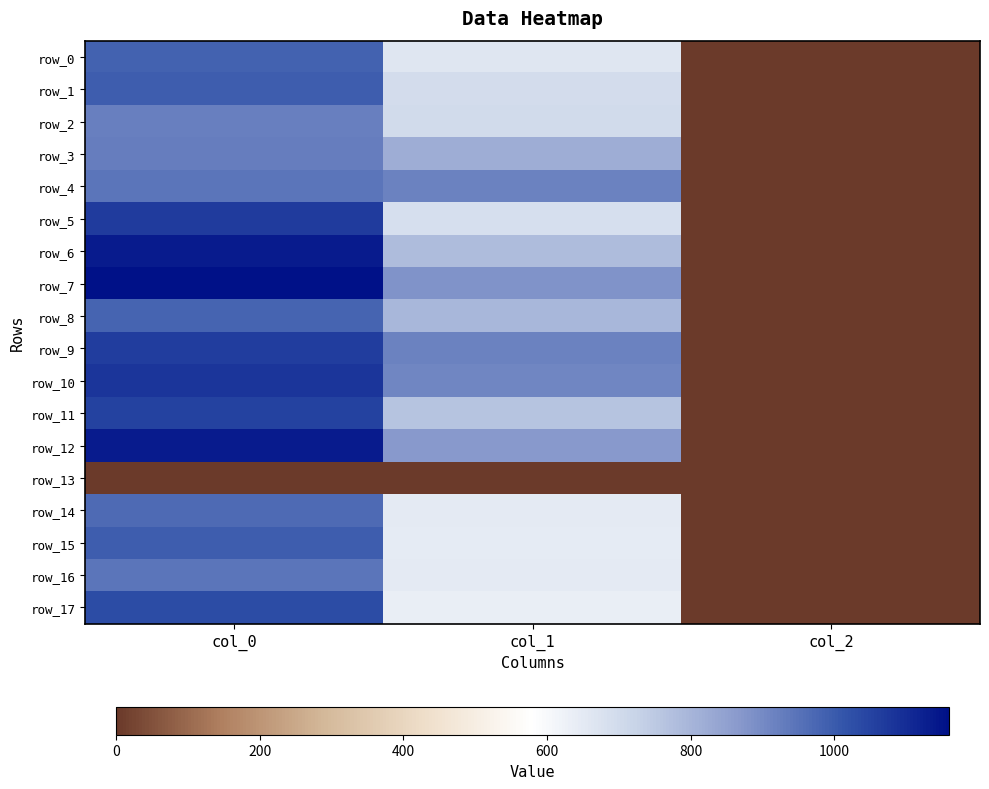

How many values in the row_17 series exceed 637?

2